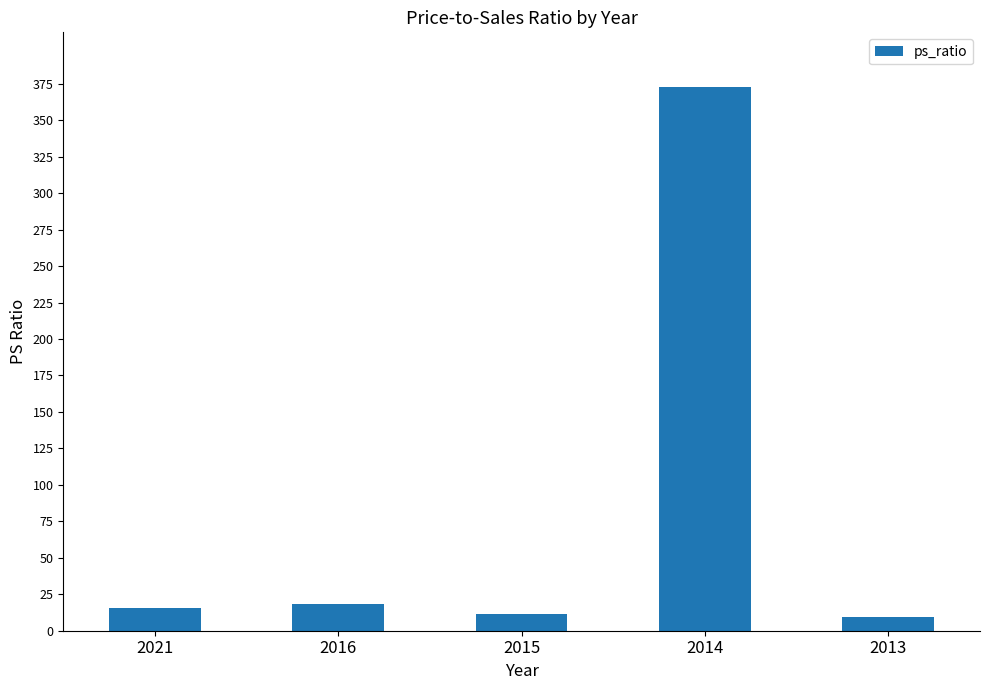

Reading left to right, what are all the values shown in this chart?

2021=15.4	2016=18.2	2015=11.3	2014=373.0	2013=9.5